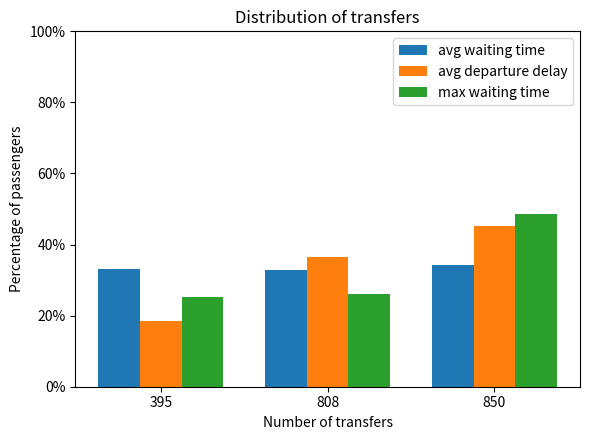

What is the value of the max waiting time bar at the 2nd from the left?

26.2